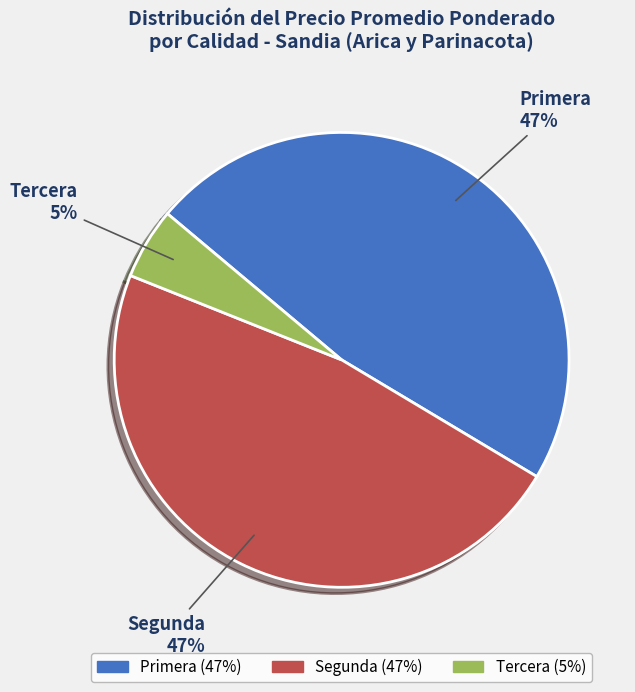

Is it true that Segunda is 47% of the pie?

True